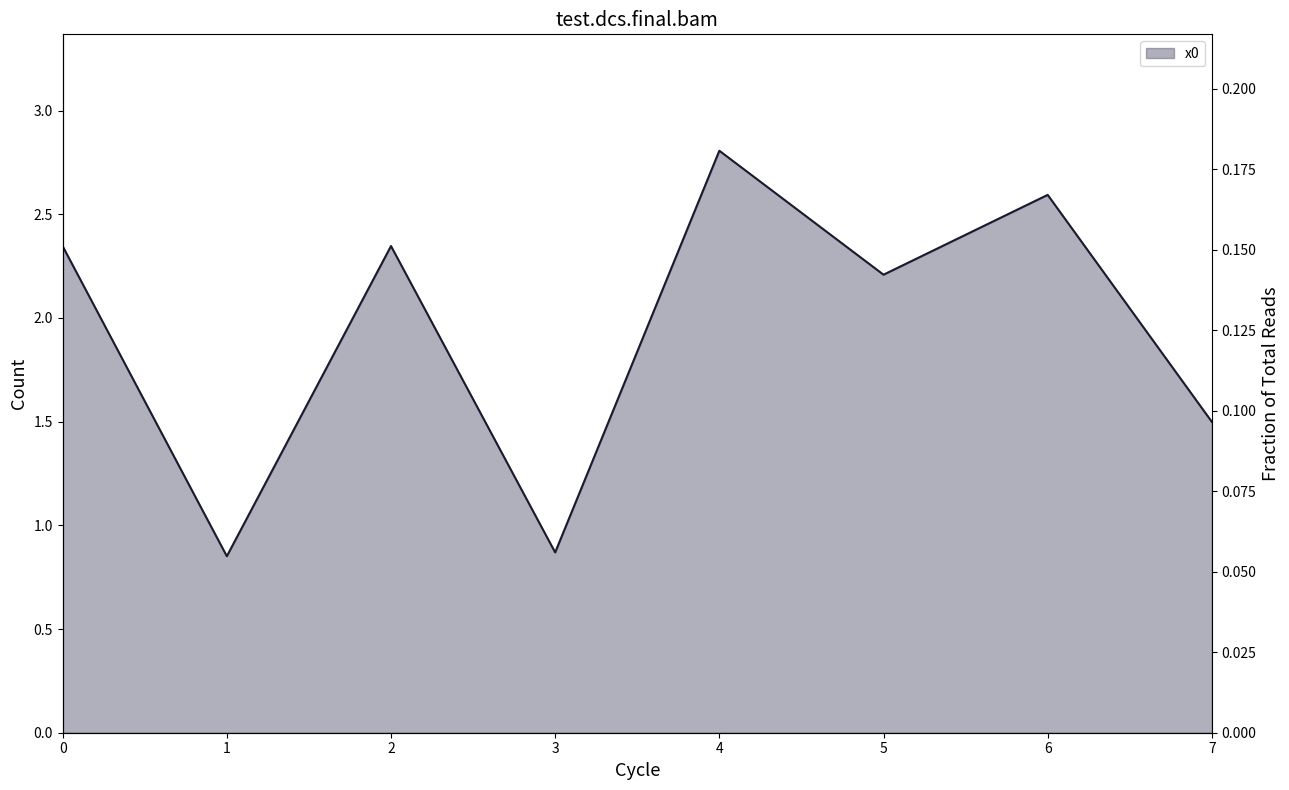

What is the difference between the maximum and minimum values?

2.0